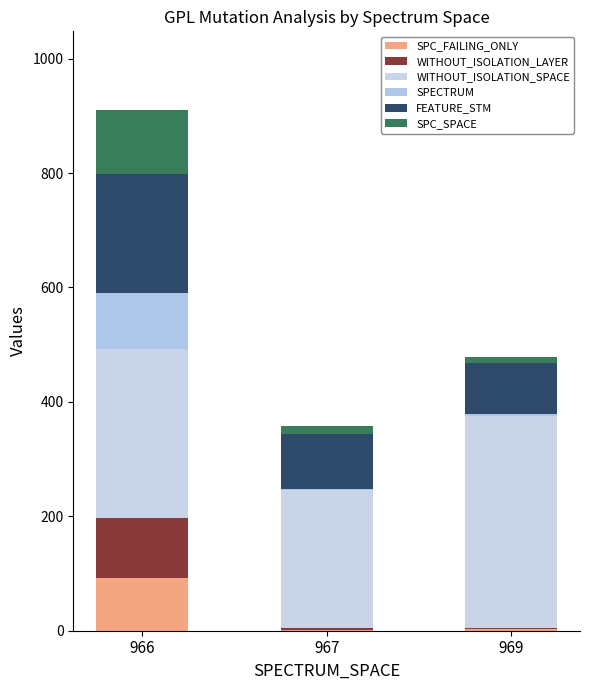

At which label does WITHOUT_ISOLATION_SPACE first exceed 296?

969